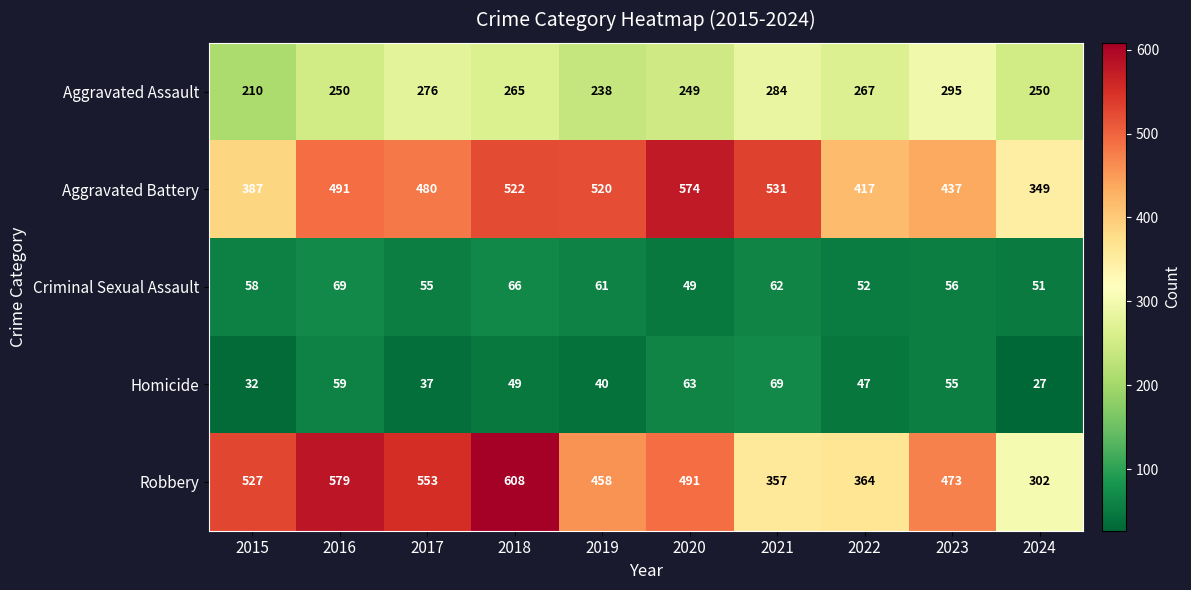

Which series has the largest total across all categories?

Robbery